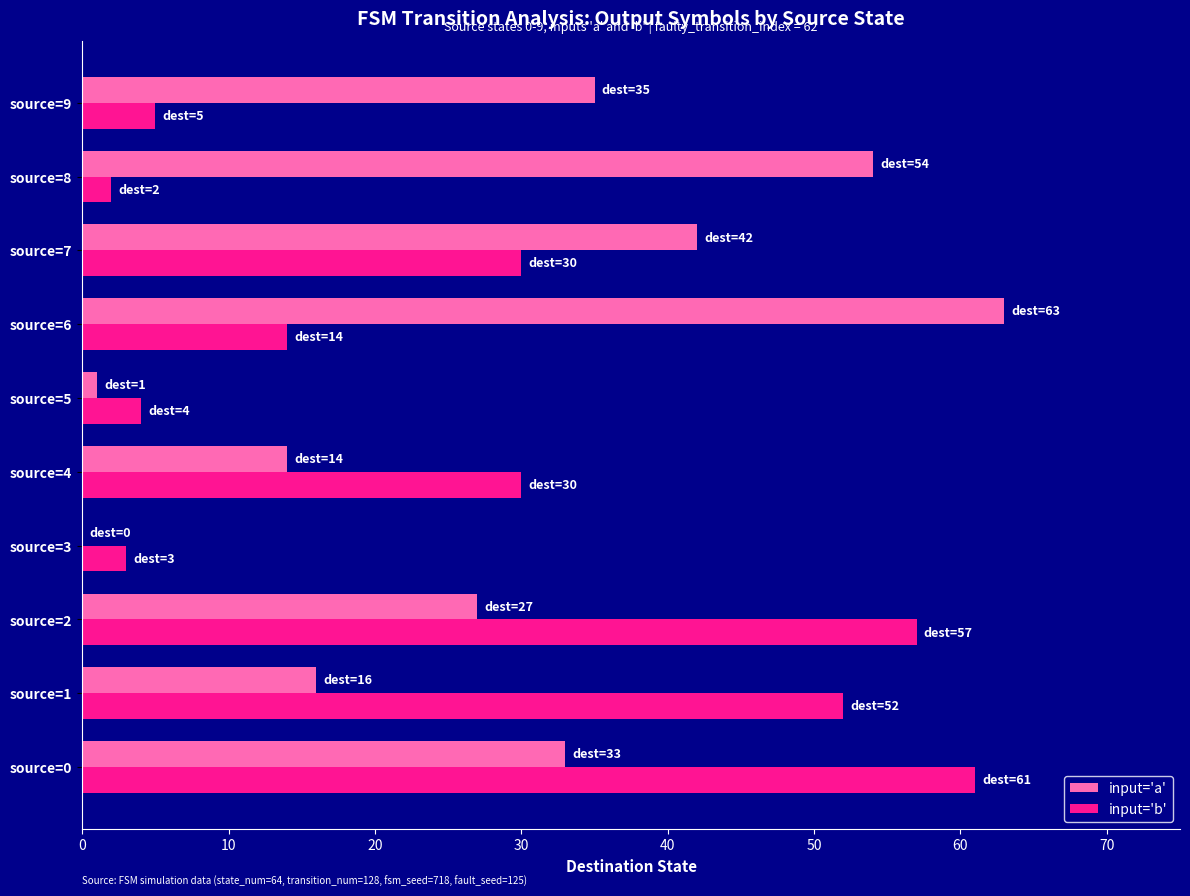

At which category is the sum across all series the highest?

source=0